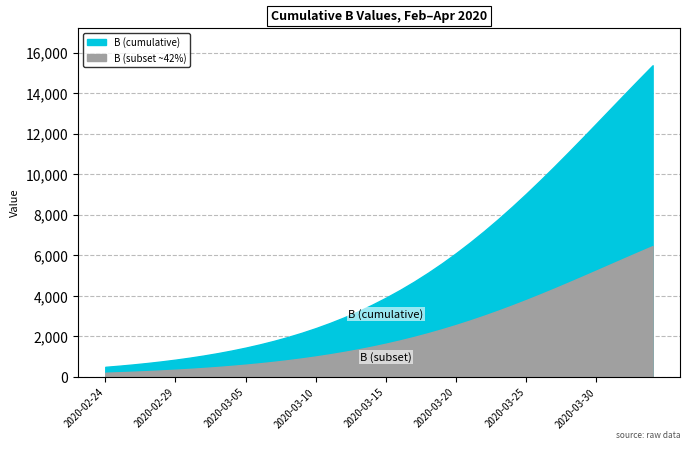

What is the label of the 29th point from the right?

2020-03-06